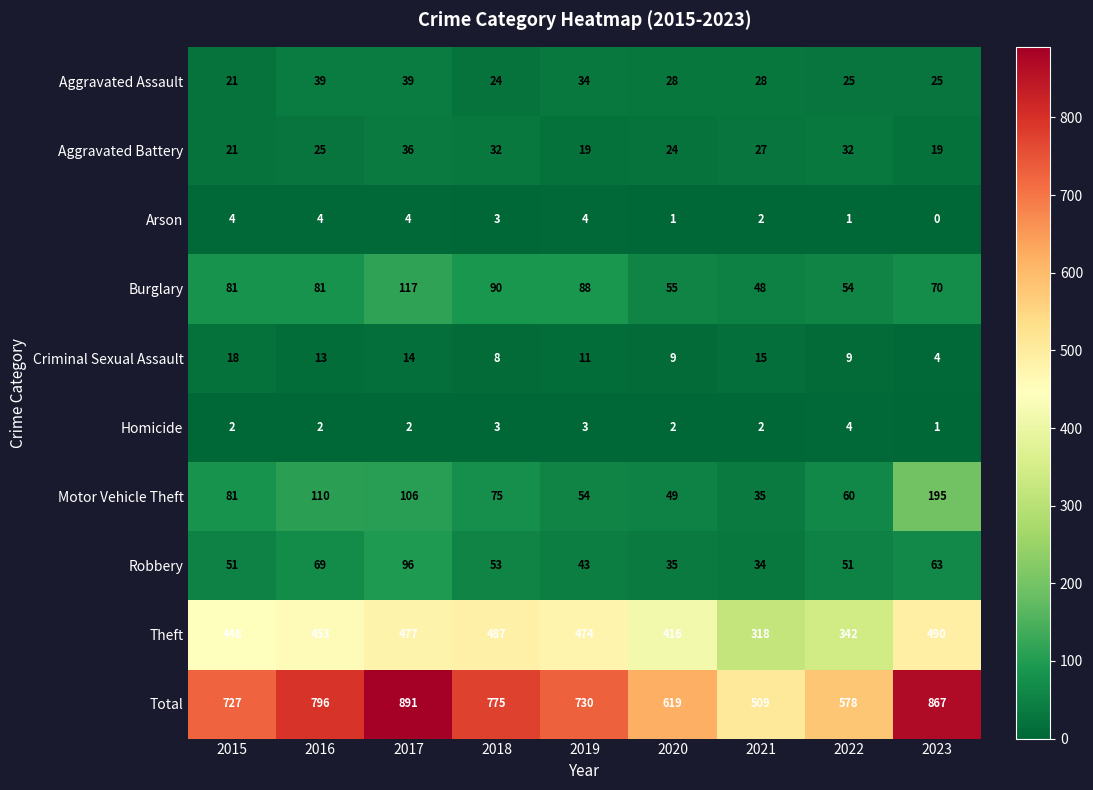

Rank the categories by Theft value from lowest to highest.

2021, 2022, 2020, 2015, 2016, 2019, 2017, 2018, 2023